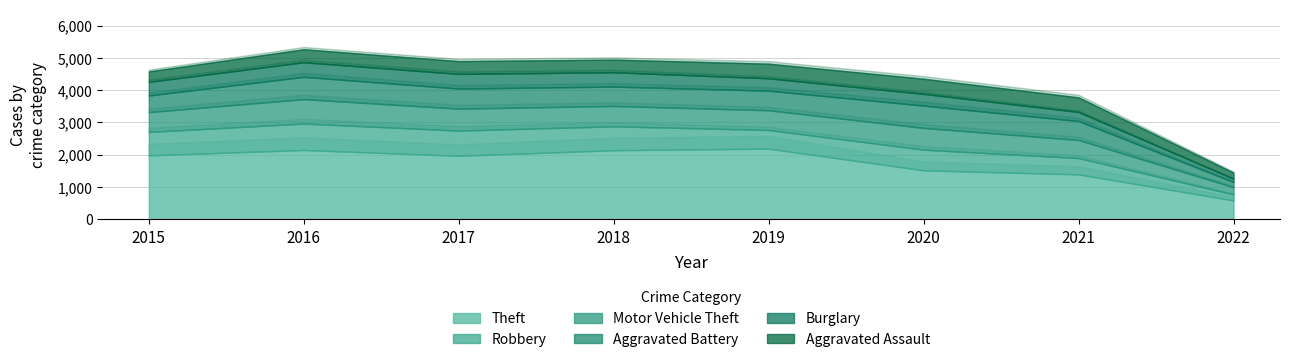

What is the approximate value of Burglary at 2017?

453